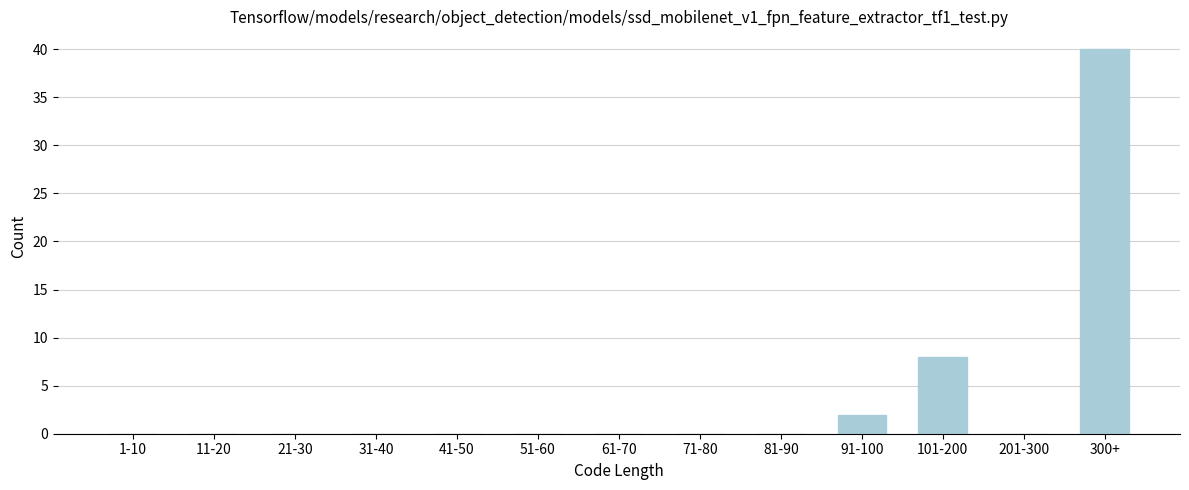

Reading right to left, transcribe all the data shown in this chart.

300+=40	201-300=0	101-200=8	91-100=2	81-90=0	71-80=0	61-70=0	51-60=0	41-50=0	31-40=0	21-30=0	11-20=0	1-10=0